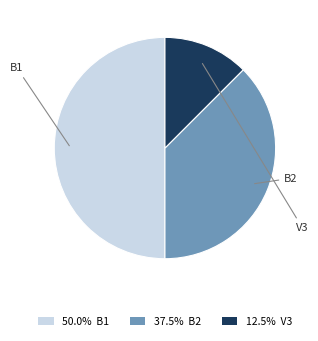

To the nearest percent, what is the average slice percentage?

33%